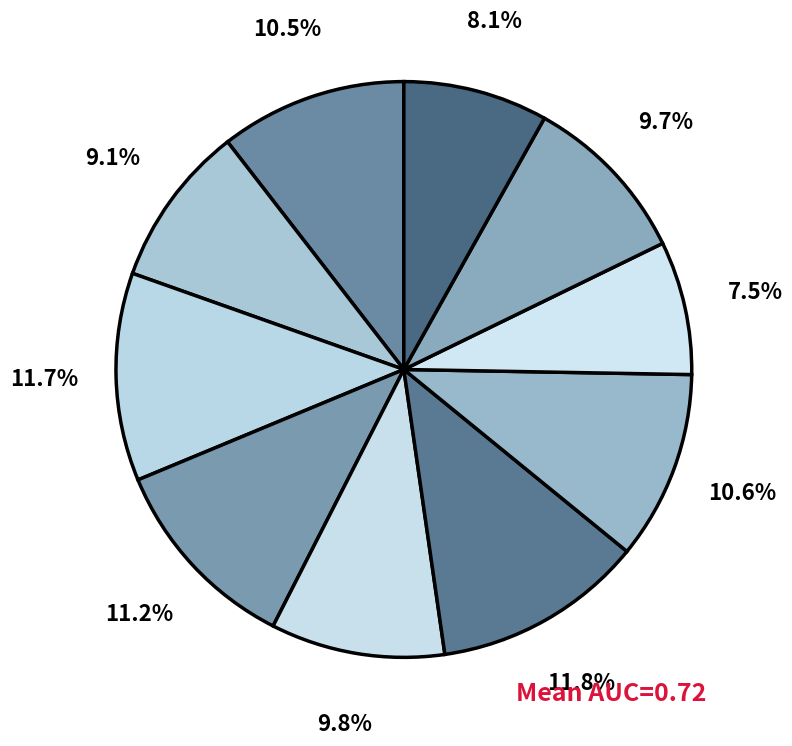

How many segments does this pie chart have?

10